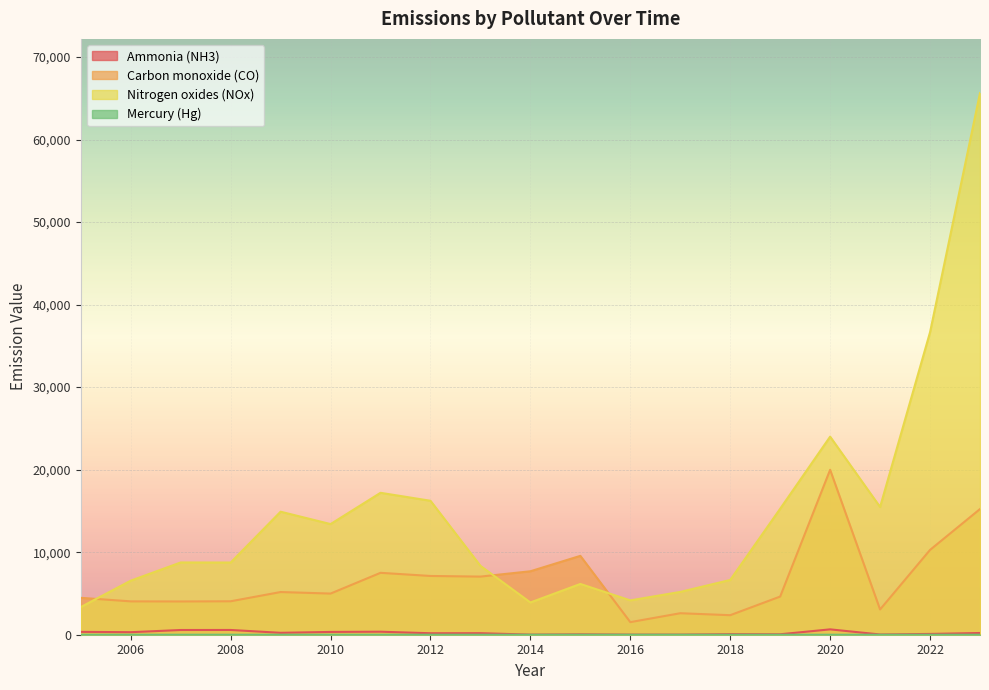

Which category has the highest value in the Carbon monoxide (CO) series?

2020